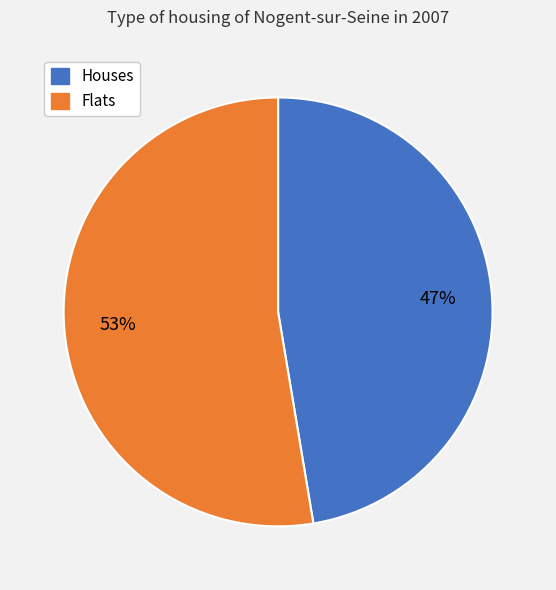

To the nearest percent, what portion does Flats represent?

53%